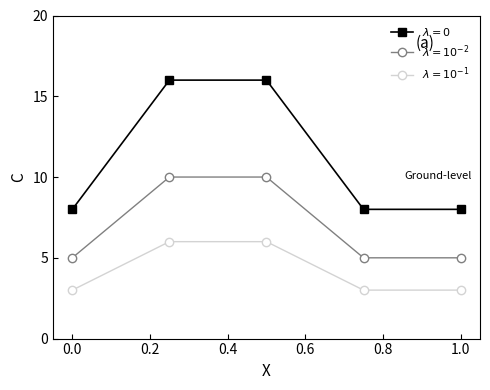

What is the maximum value shown in the chart?

16